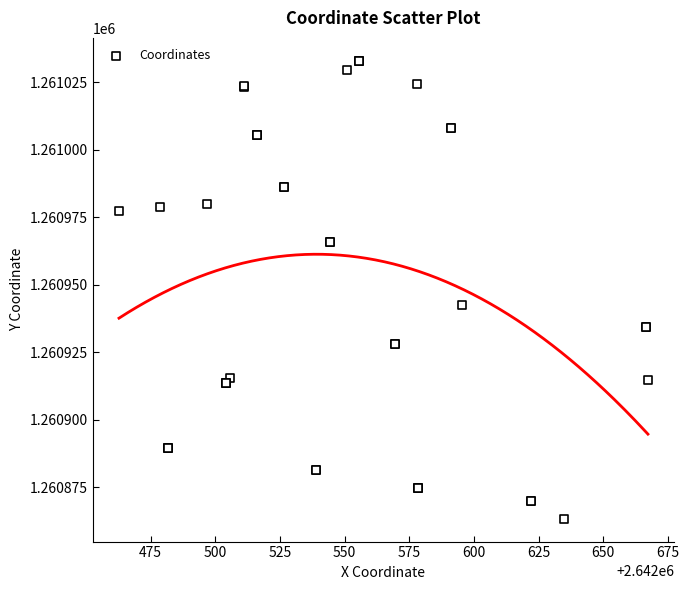

What Y value in the scatter plot is closest to 1260948?

1260942.4